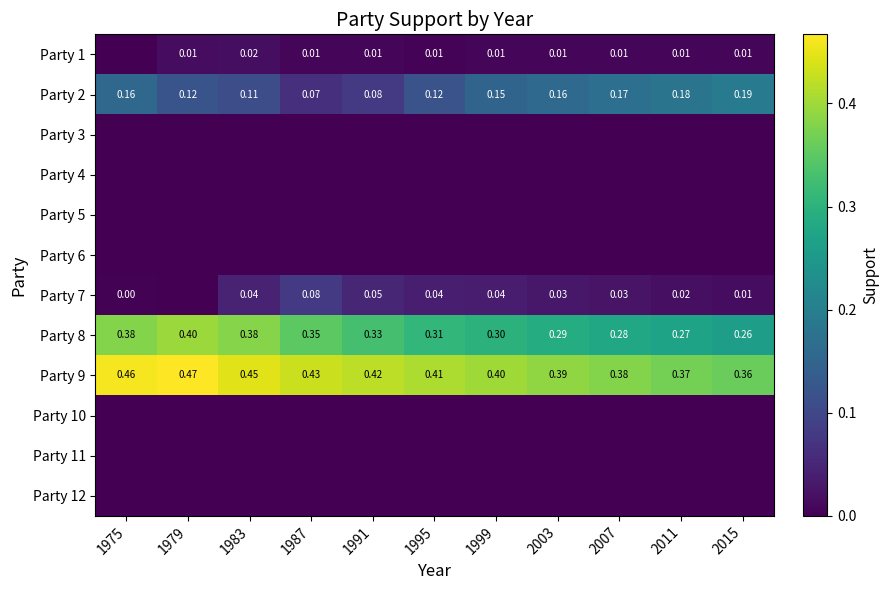

Between 2007 and 1975, which is larger?

2007